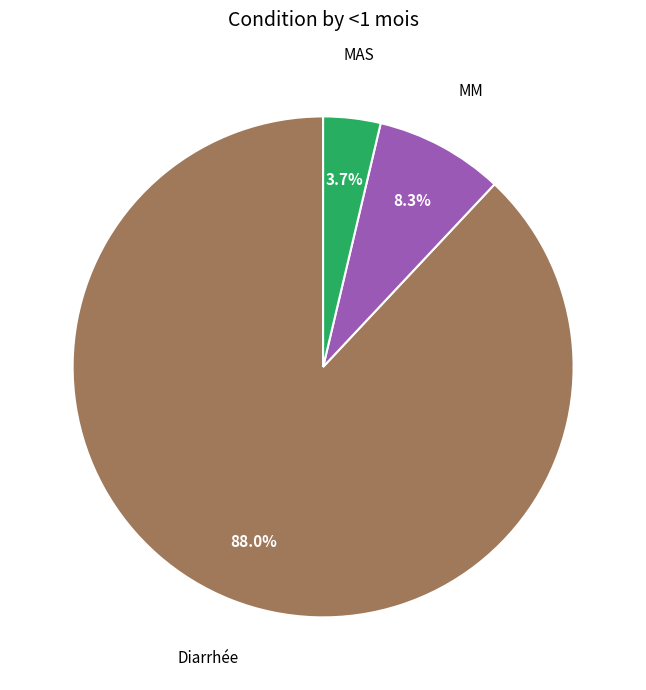

How many slices are in this pie chart?

3